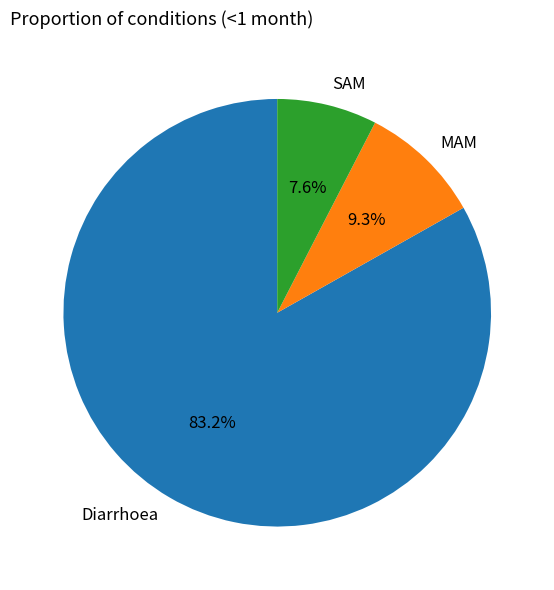

What percentage do SAM and Diarrhoea together represent?

90.7%